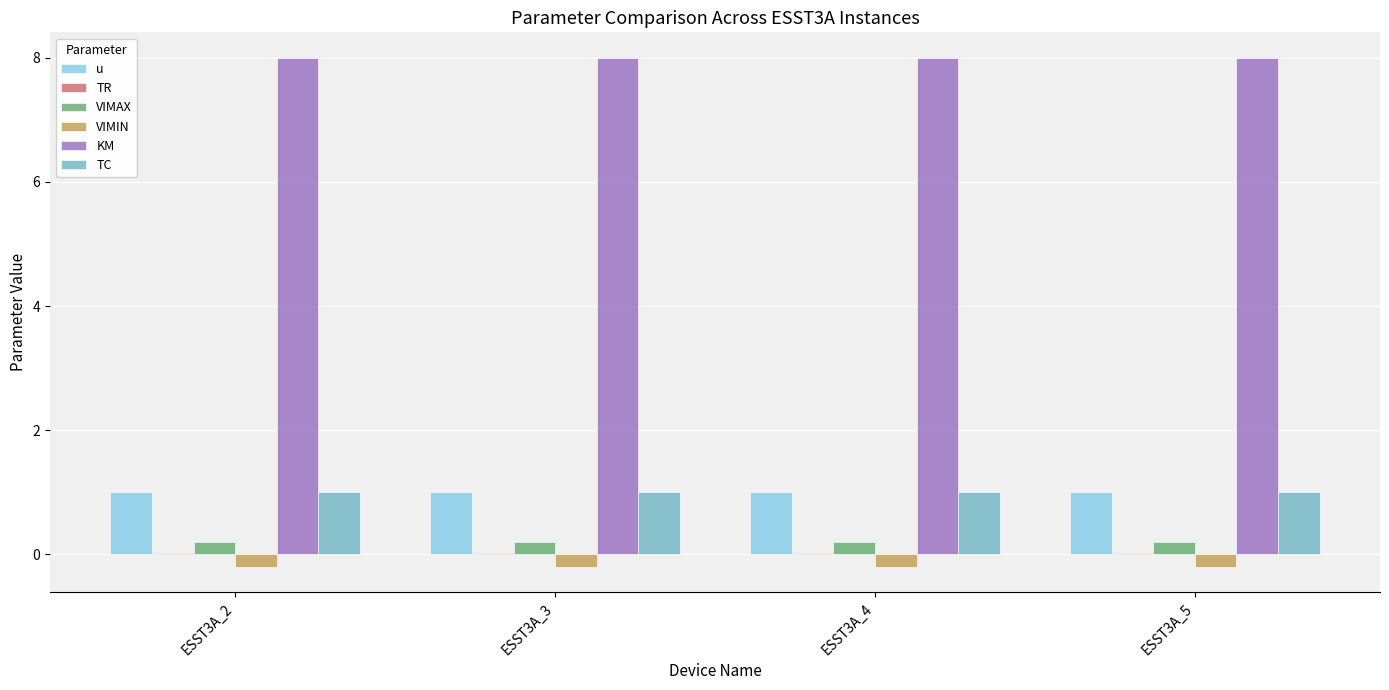

The value of VIMIN at ESST3A_5 is -0.2. True or false?

True